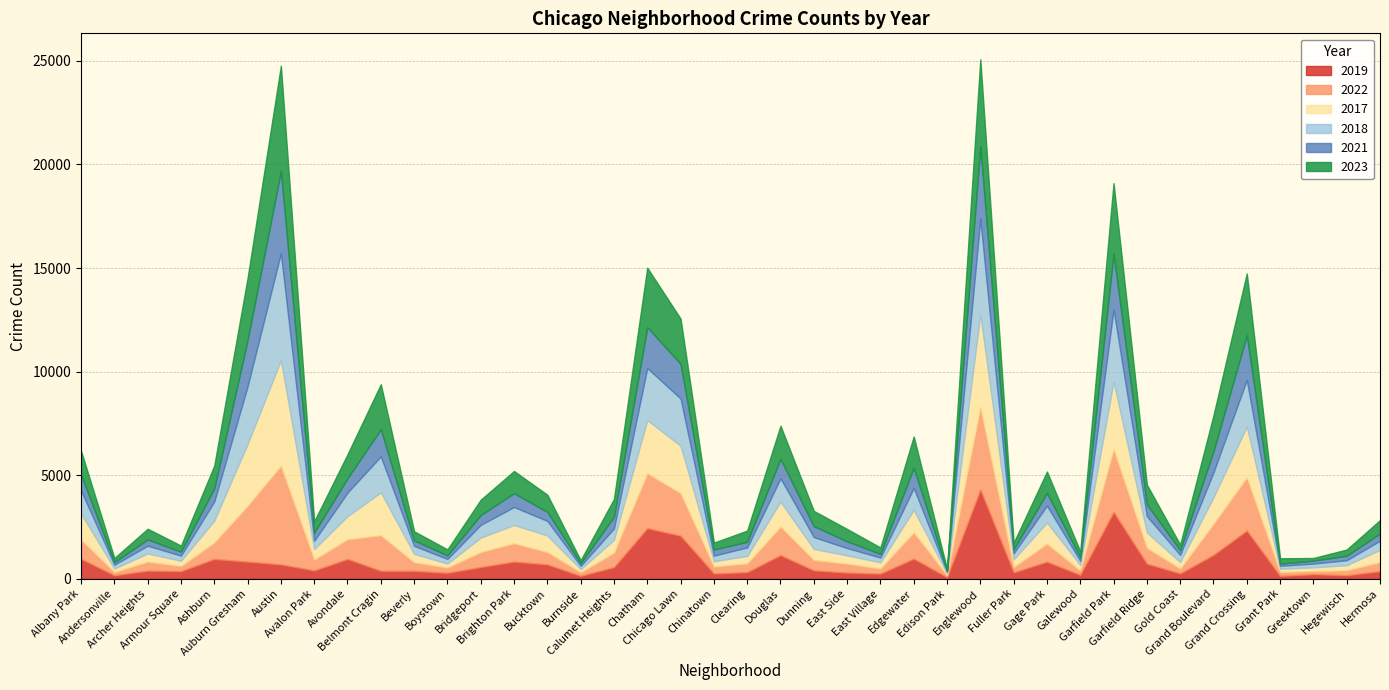

What is the total value across all series at Grand Boulevard?

7895